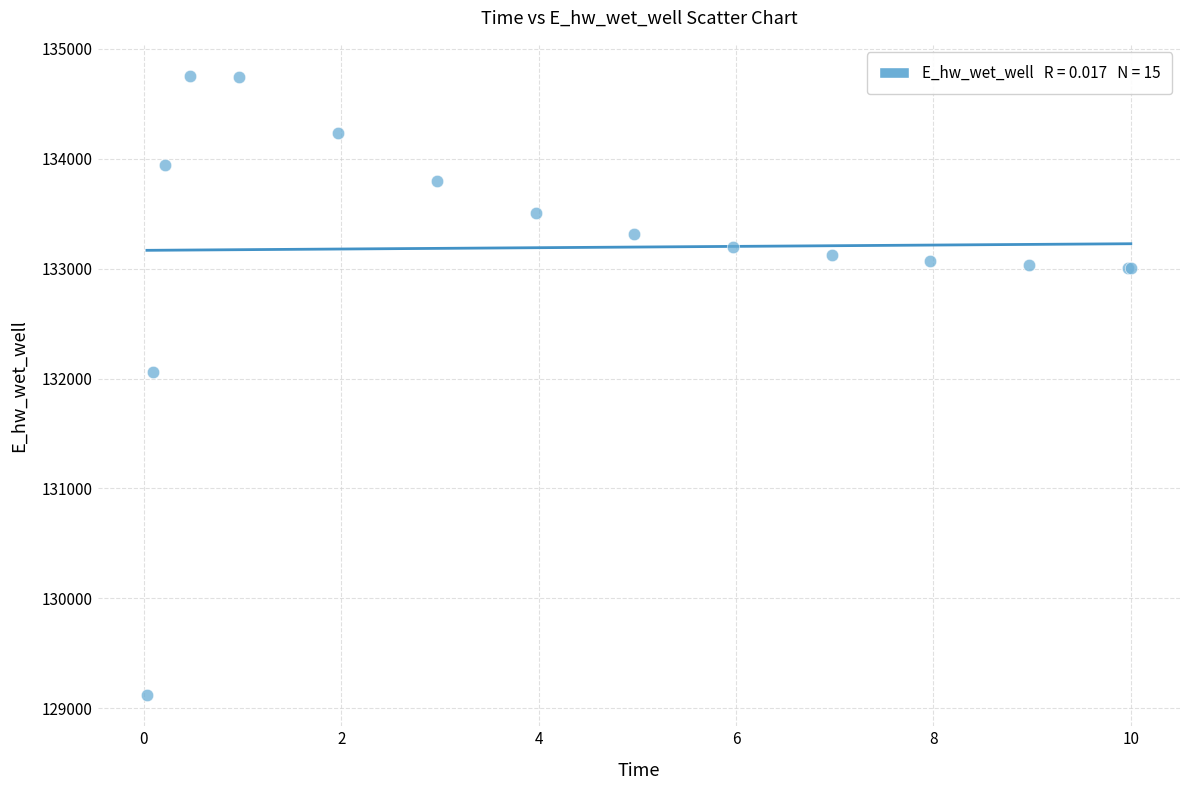

What Y value in the scatter plot is closest to 131936?

132059.4